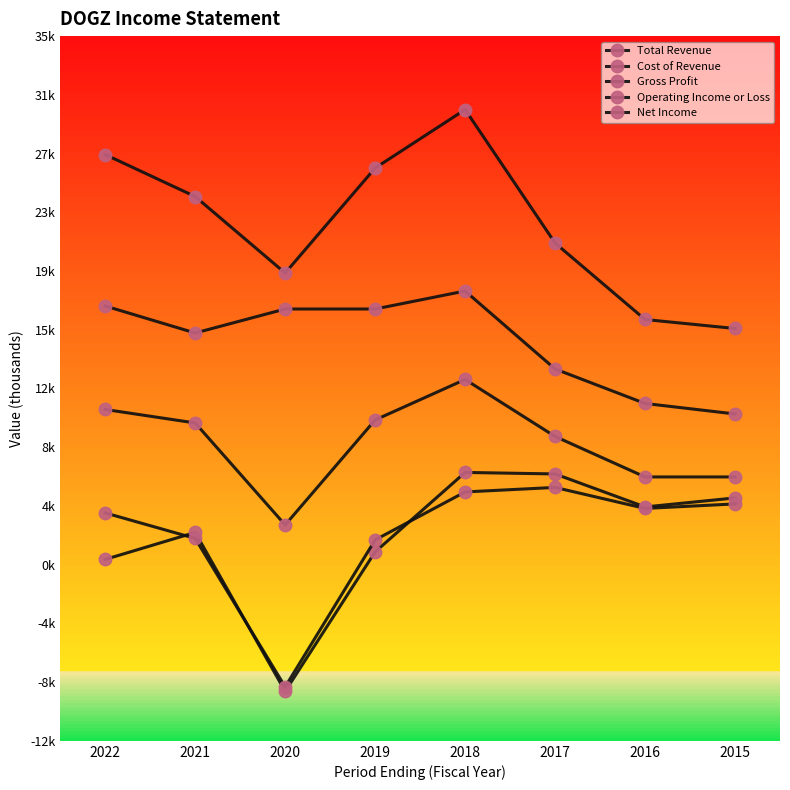

Is this an area chart (filled region under the line)?

No